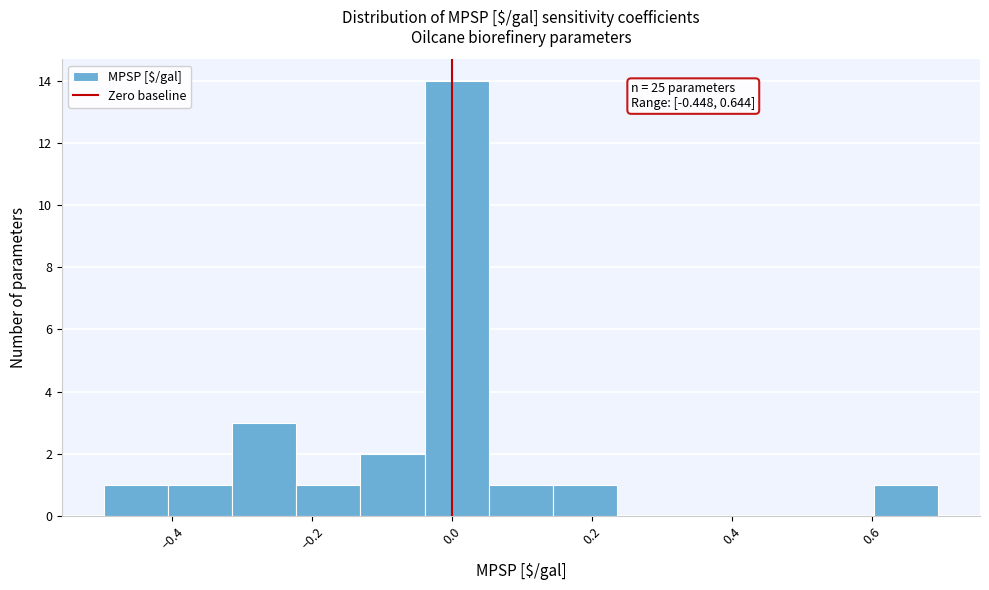

Over which range of the x-axis is the bar tallest?

-0.04 to 0.06